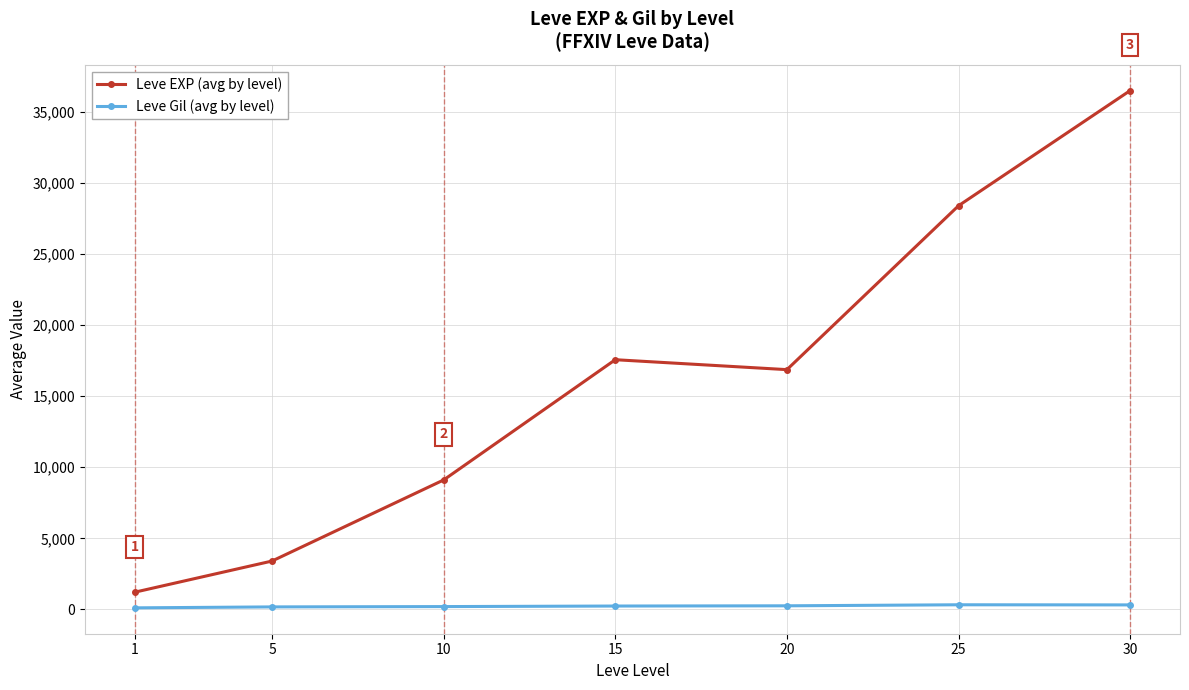

Is this an area chart (filled region under the line)?

No